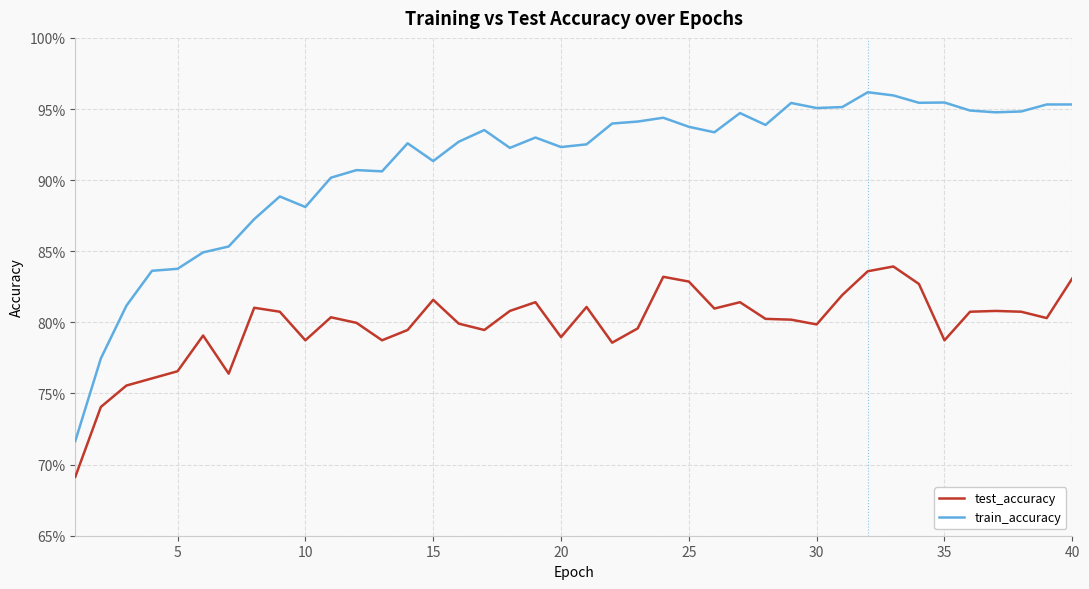

What are all the series names shown in the legend?

test_accuracy, train_accuracy